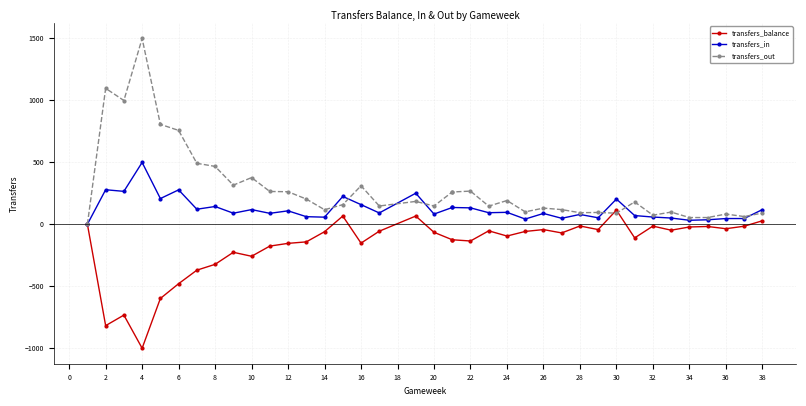

Which series has the widest spread of values?

transfers_out